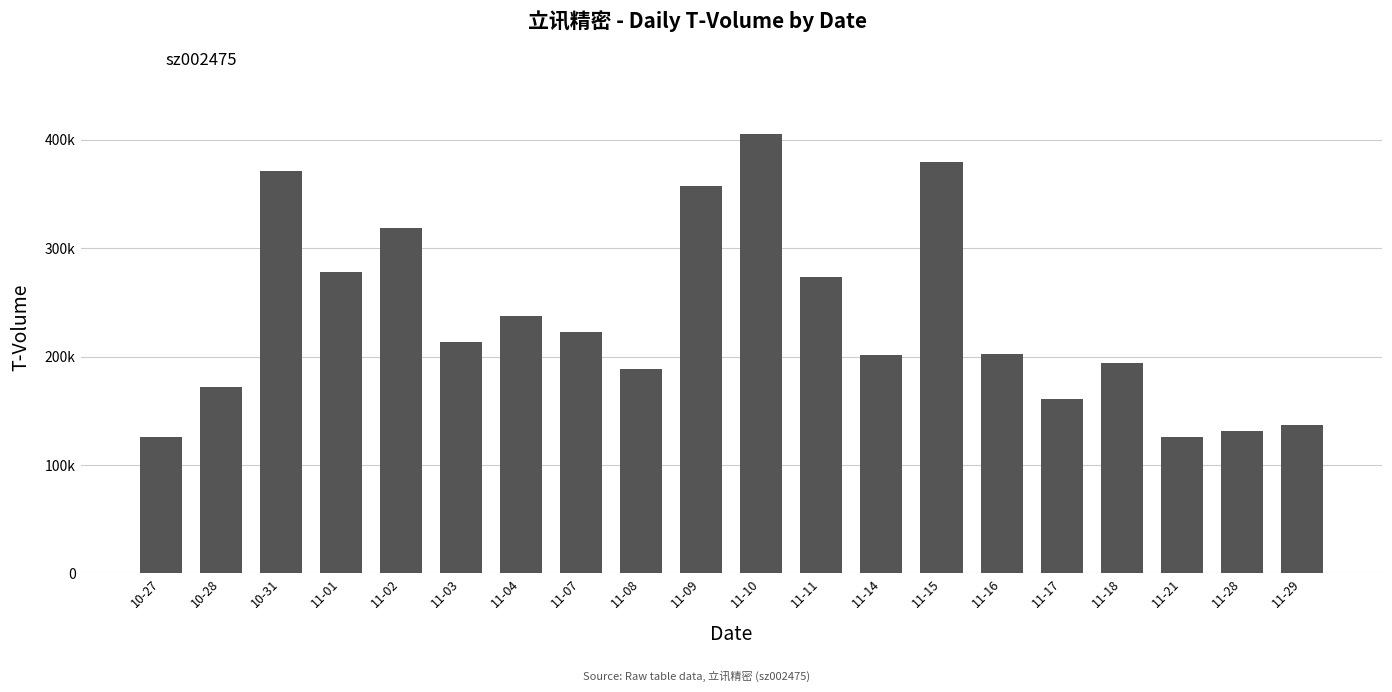

What is the sum of all values?

4696377